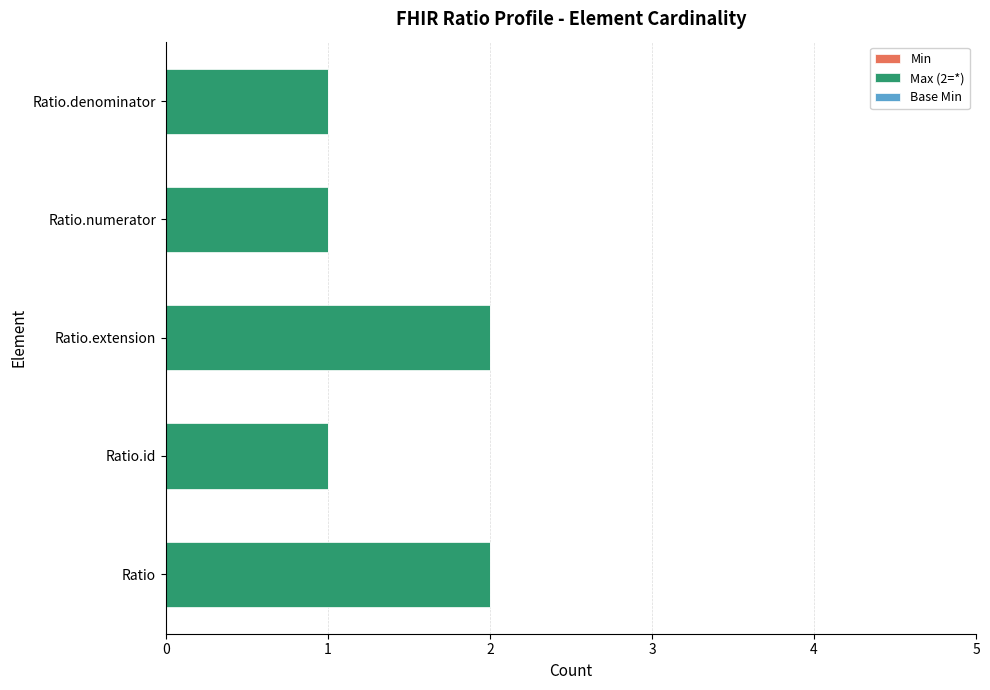

What is the sum of all values?

7